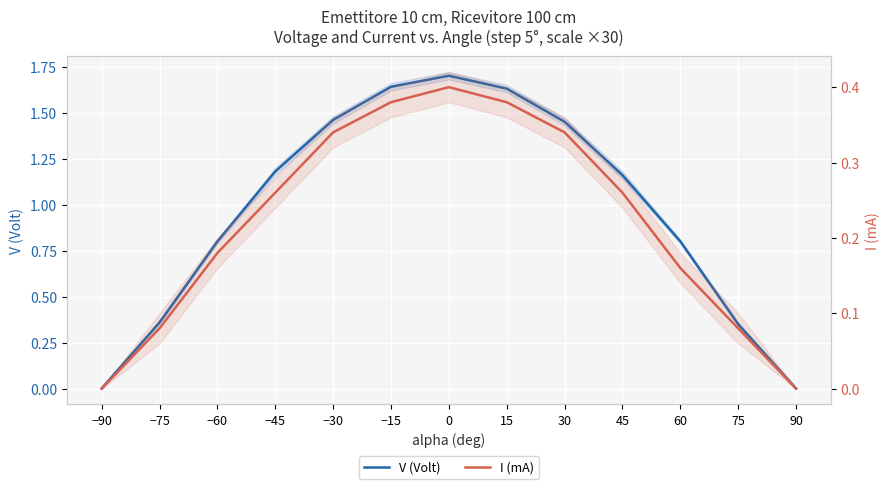

True or false: I (mA) and V (Volt) cross at least once.

False